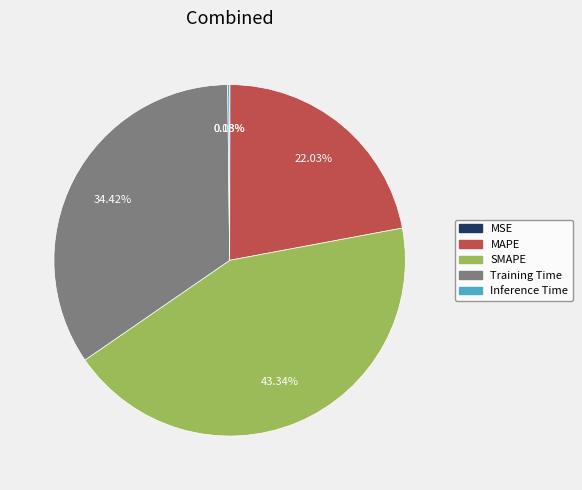

Combined, what portion of the pie is SMAPE and Training Time?

77.8%